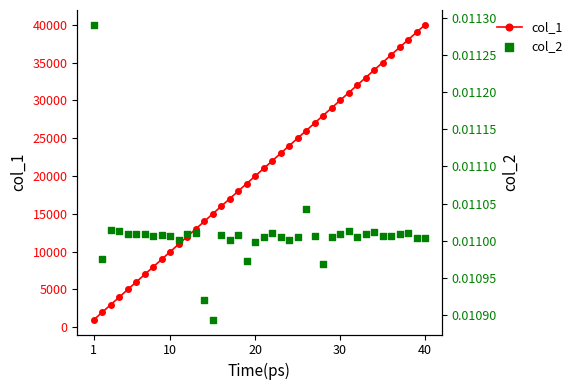

Which series reaches the maximum Y coordinate?

col_1